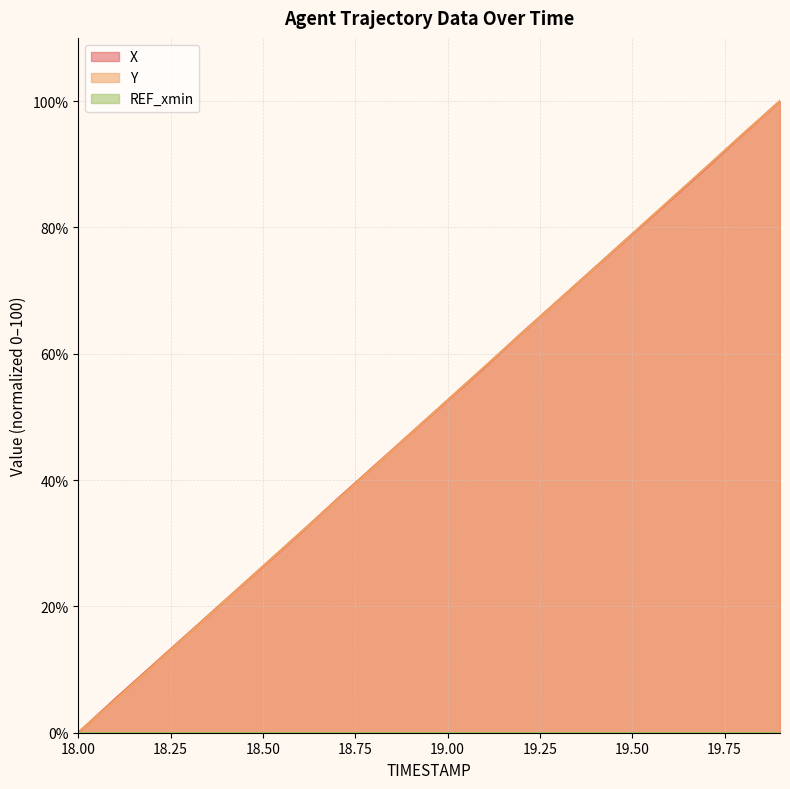

What is the difference between the second highest and second lowest values in the Y series?

89.6